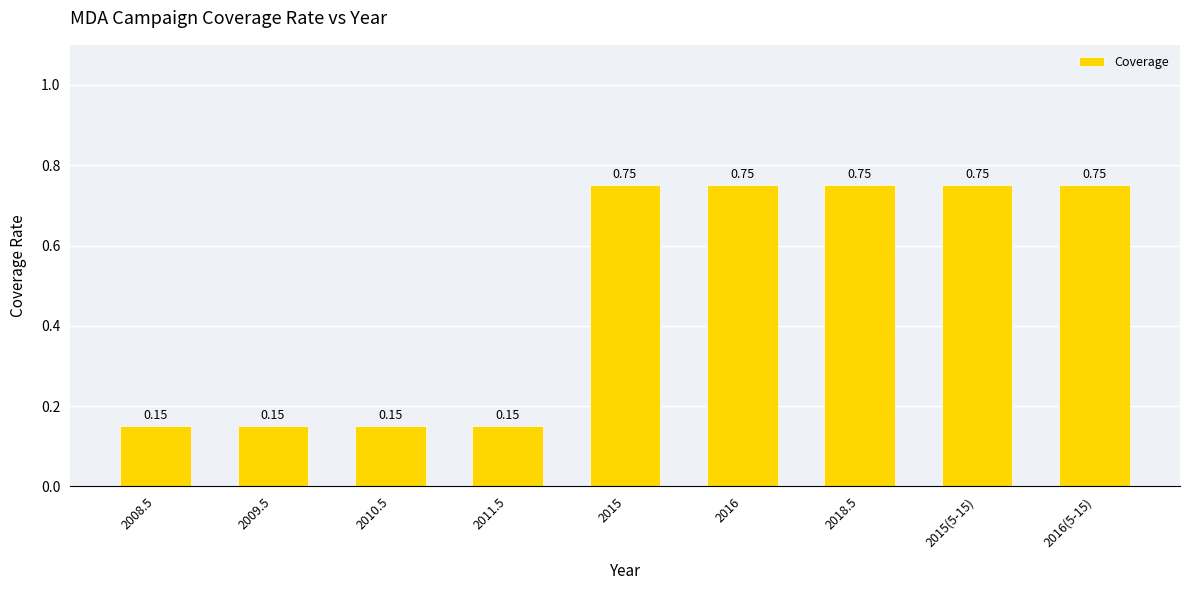

What is the change in value from 2010.5 to 2015?

+0.6